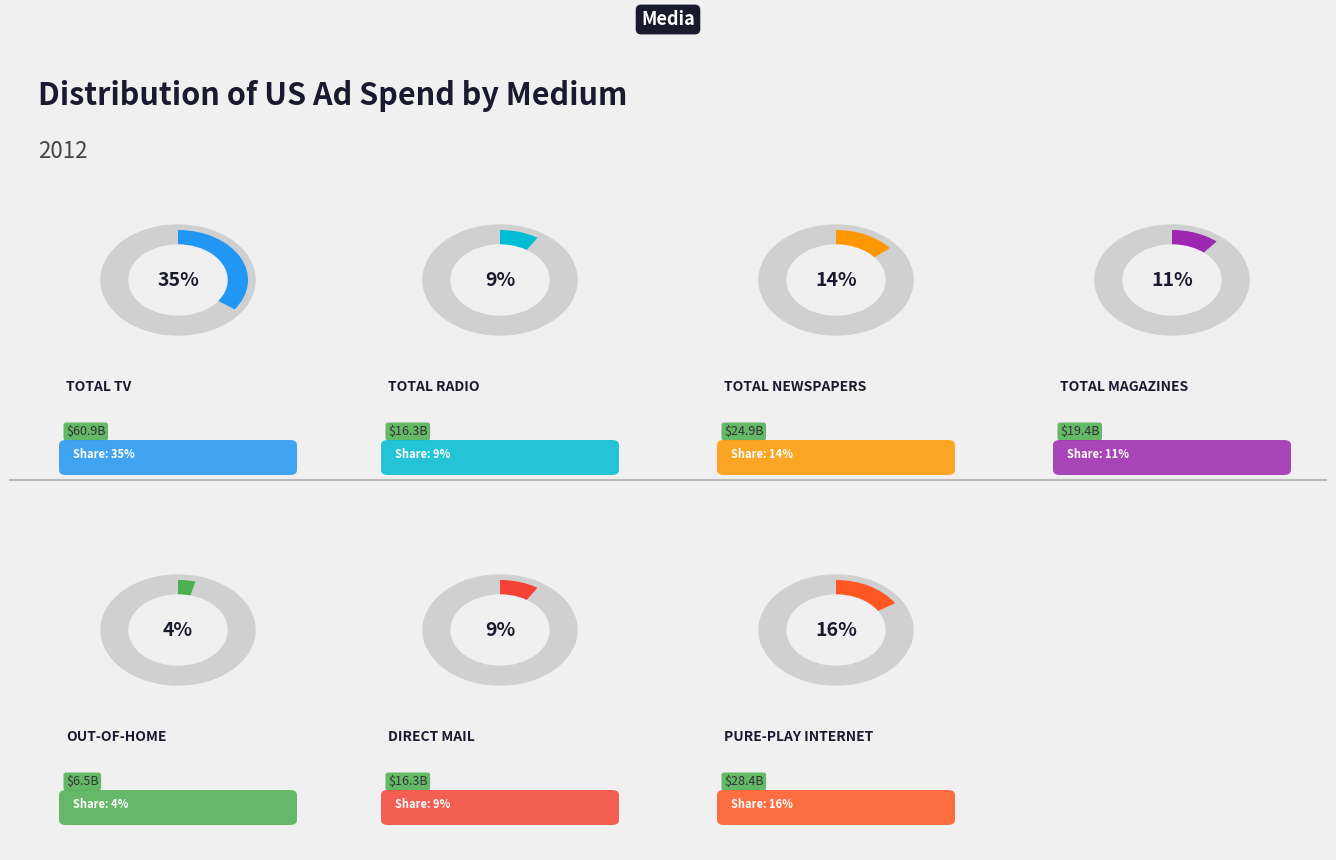

The Direct Mail slice represents 1% of the pie. True or false?

False